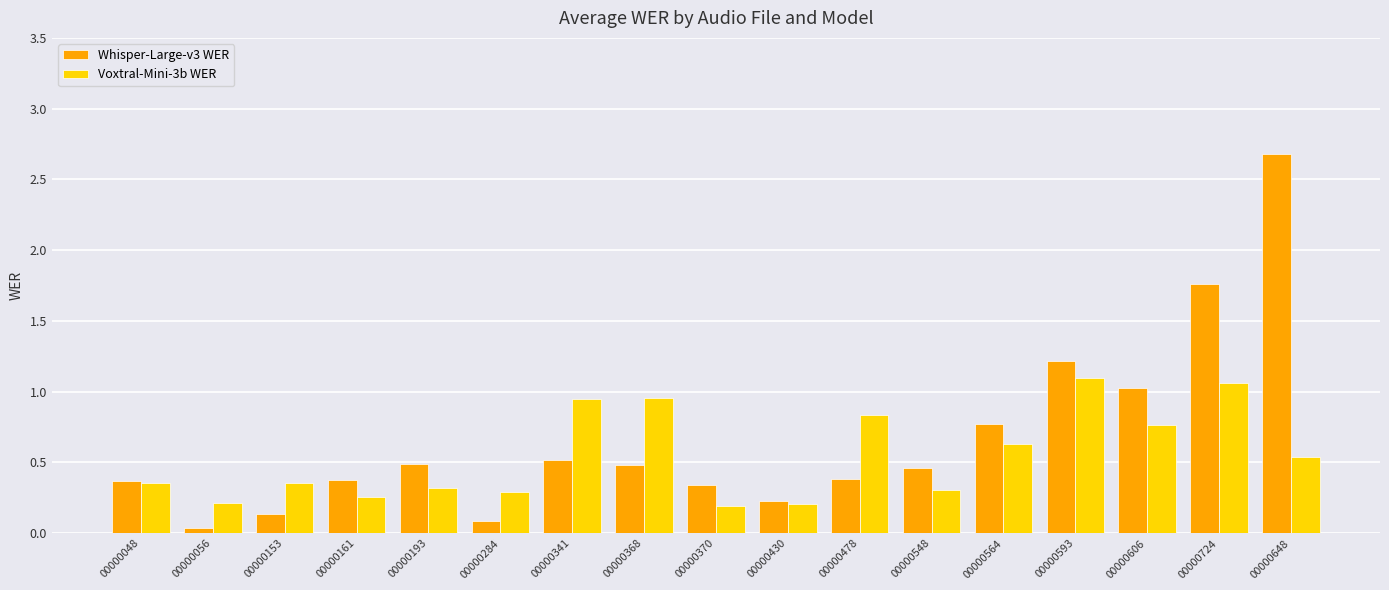

At which label does Whisper-Large-v3 WER reach its minimum?

00000056